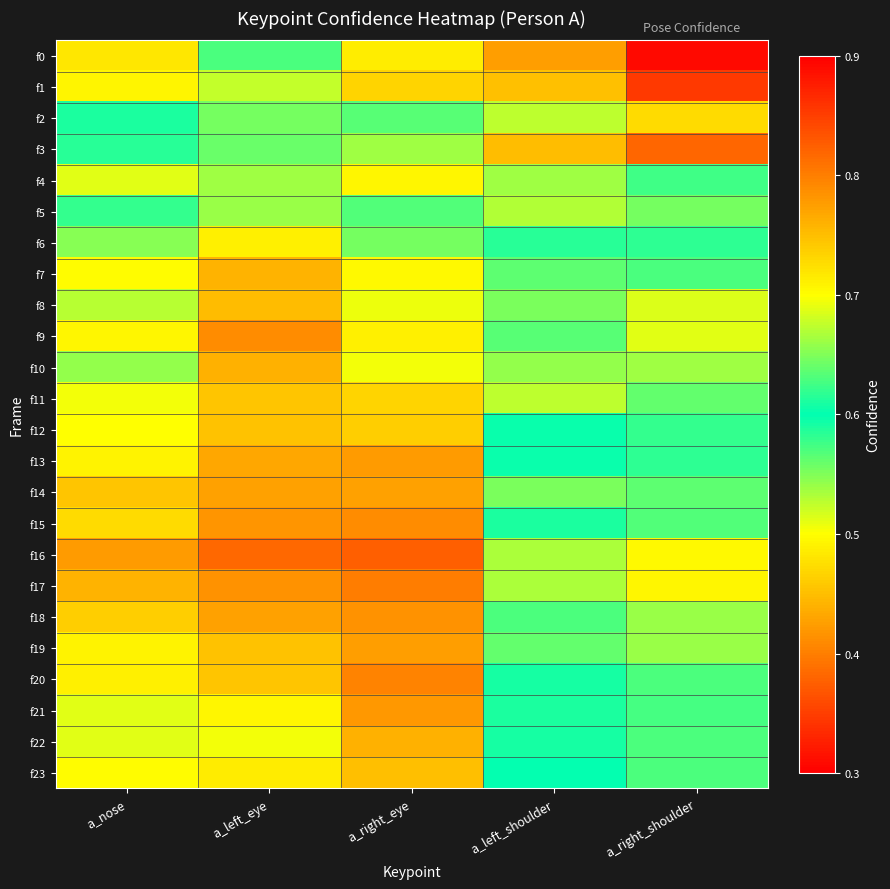

Which category has the highest value across all series?

a_right_eye